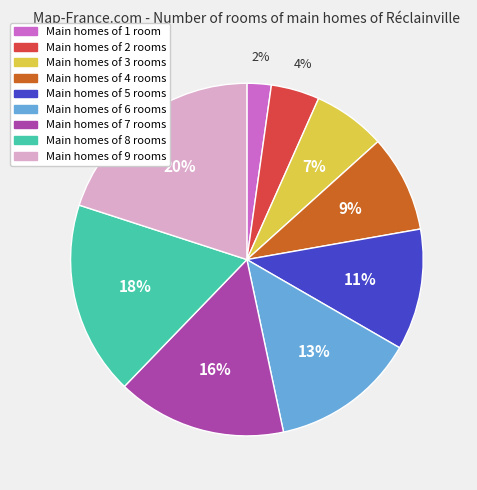

Is there a majority slice in this chart?

No